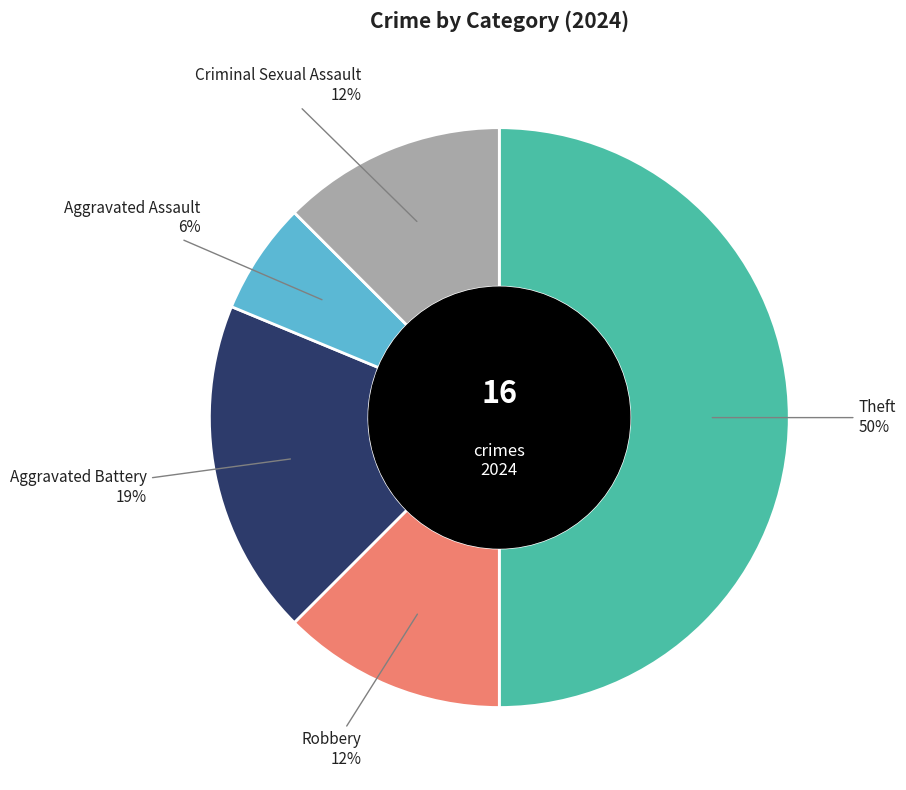

To the nearest percent, what is the difference between the largest and smallest slice percentages?

44%